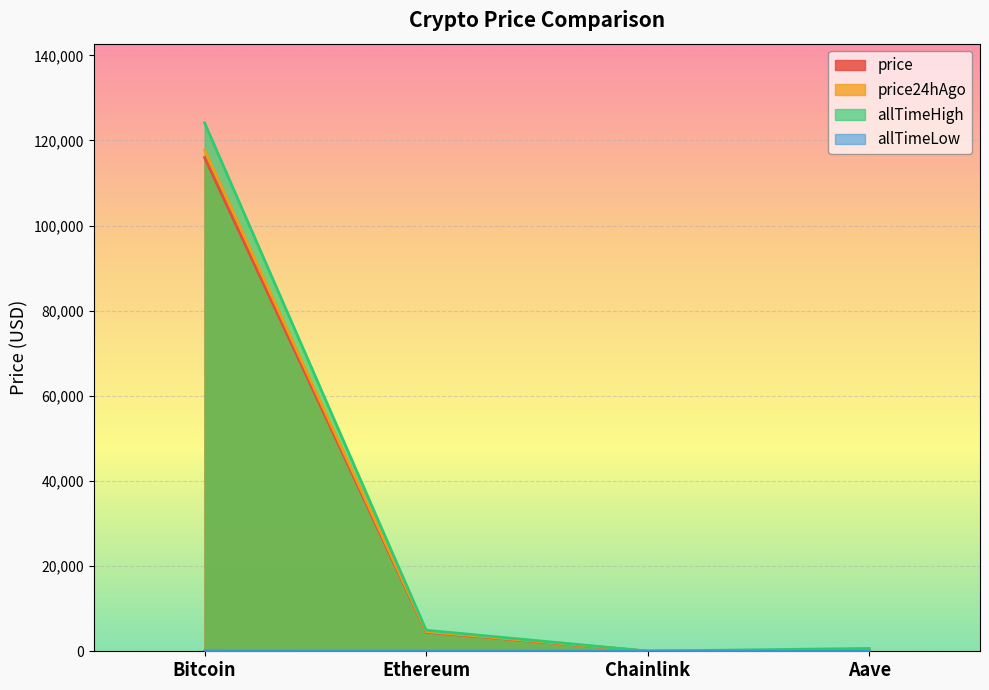

What is the sum of all price24hAgo values?

122740.3